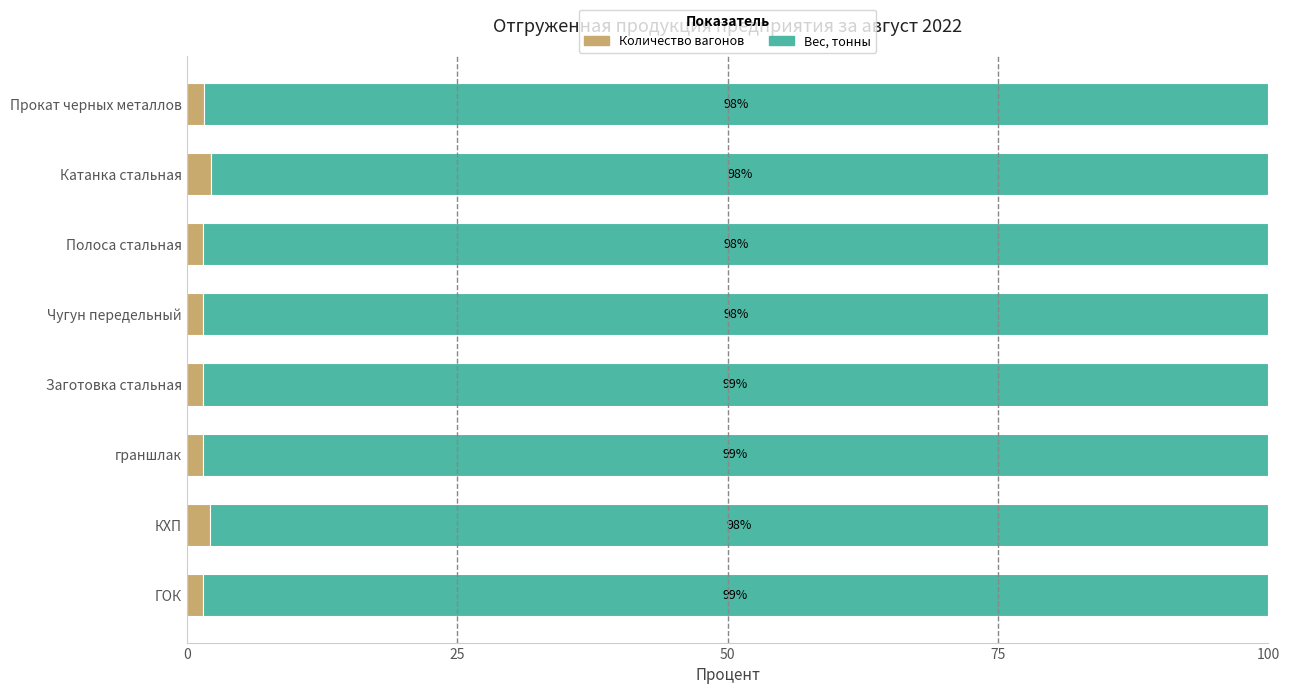

How many Количество вагонов values are between 1 and 2?

6